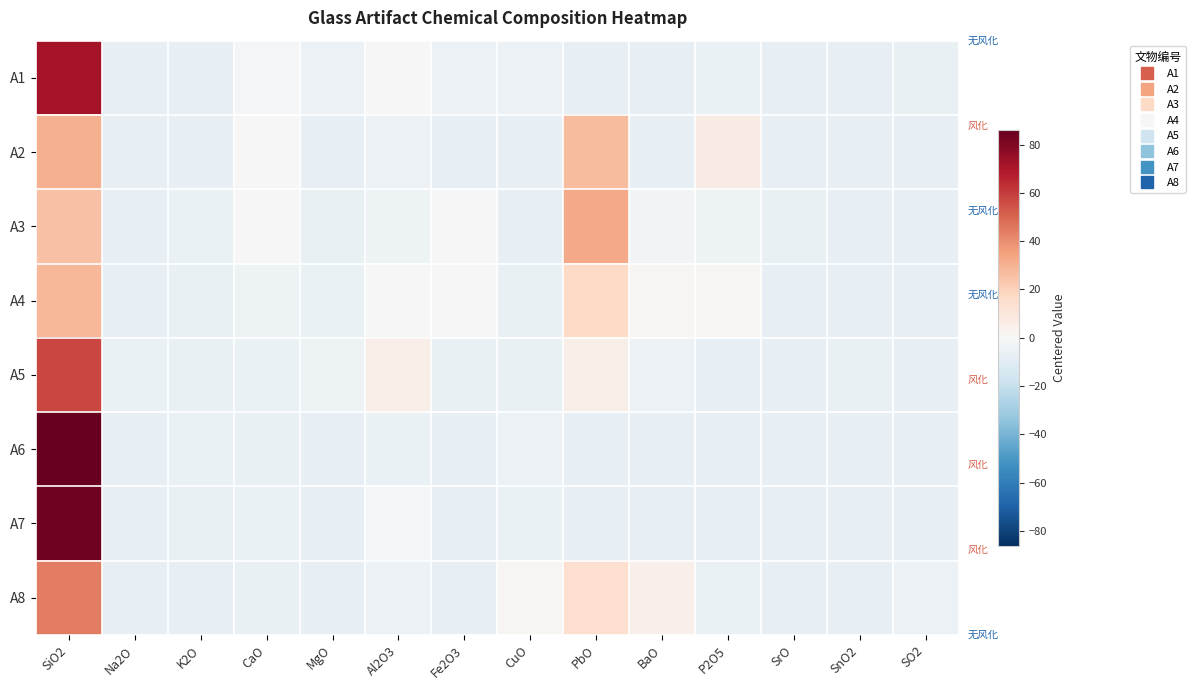

What is the total value across all series at P2O5?

-27.9